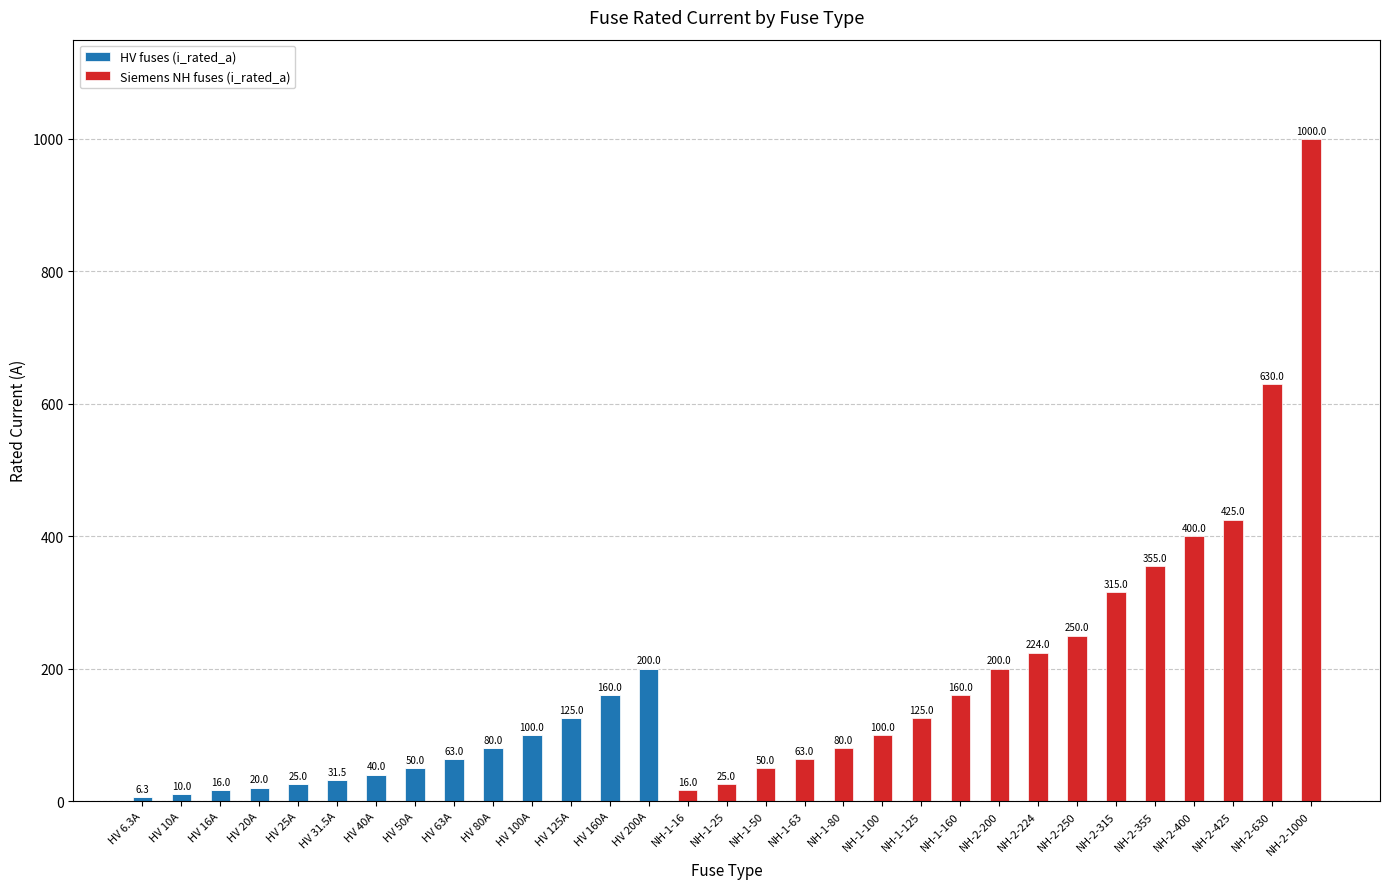

What is the maximum value for HV fuses (i_rated_a)?

200.0